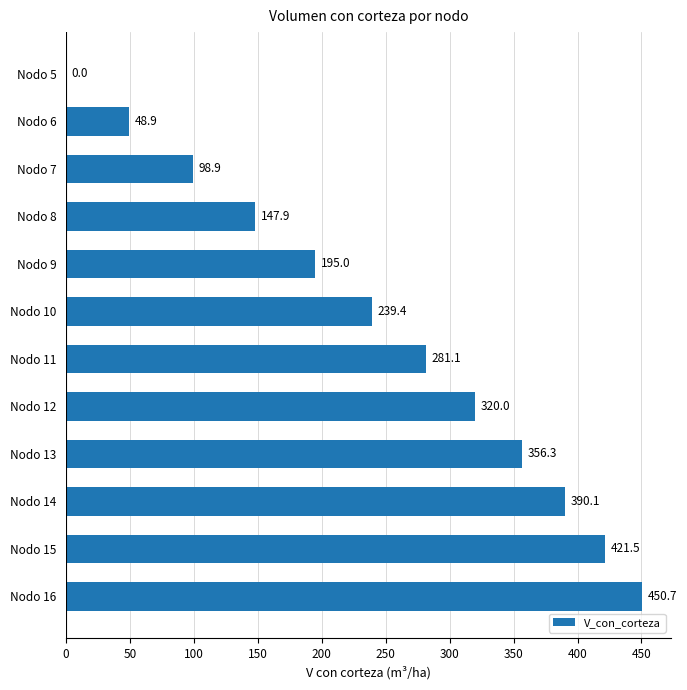

Count the number of values greater than 281.

6